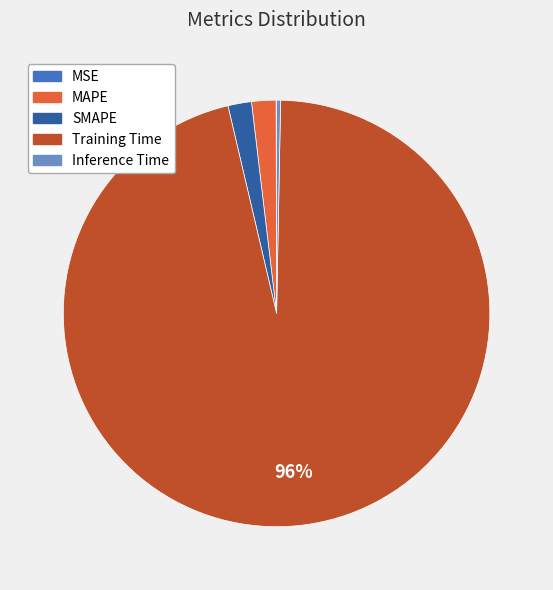

To the nearest percent, what is the combined percentage of Inference Time and Training Time?

96%